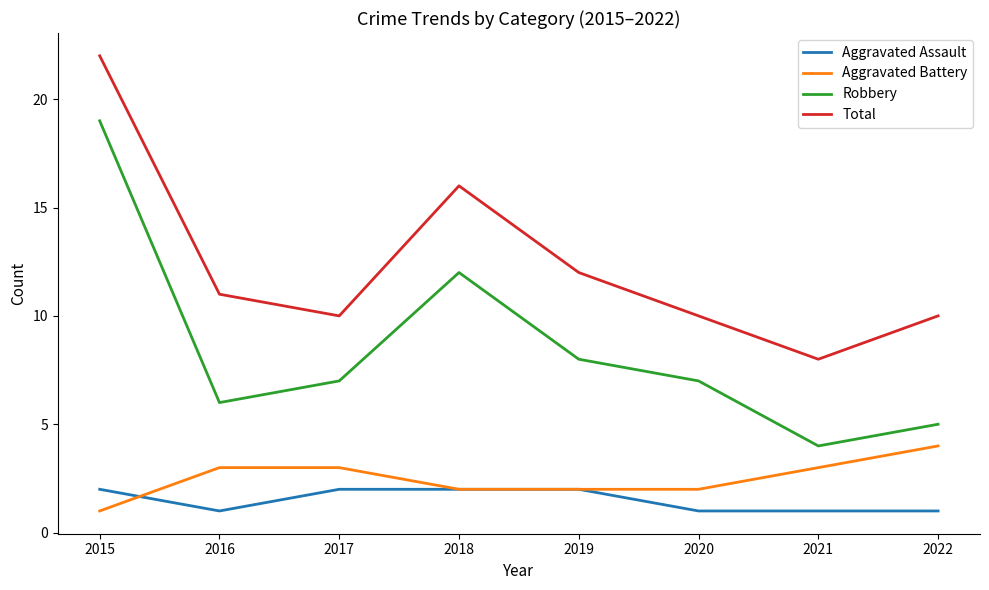

The Aggravated Battery series shows 4 at 2017. True or false?

False